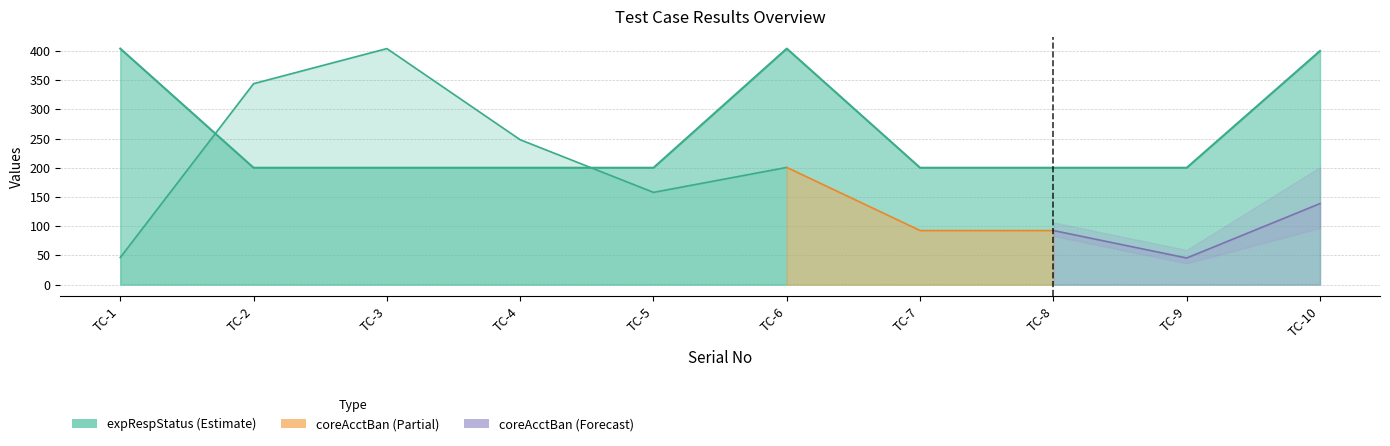

What is the sum of the values at TC-2 and TC-6?

604